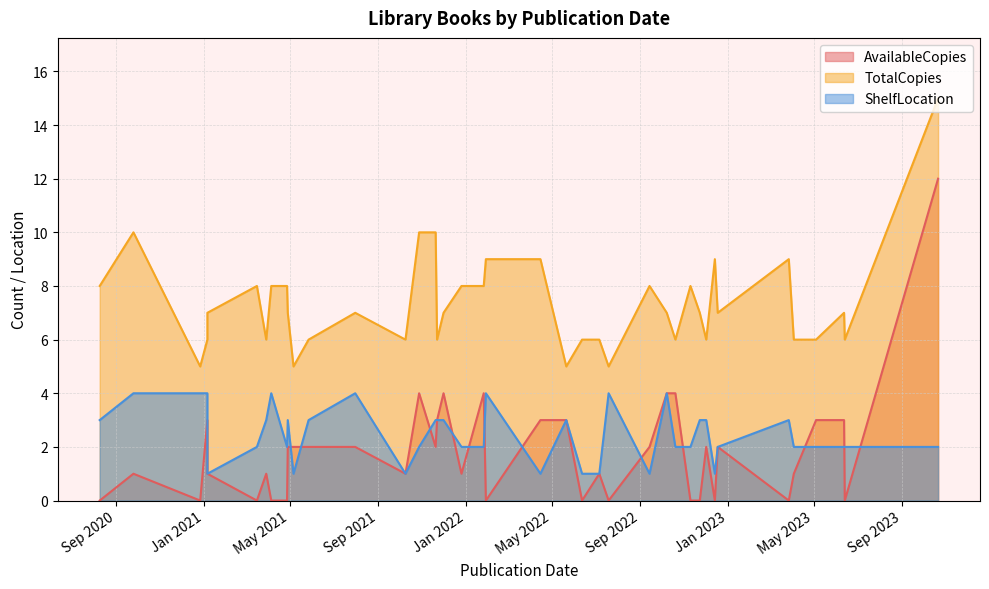

Does the chart have visible grid lines?

Yes